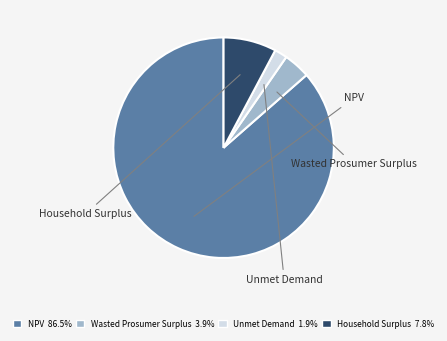

Is the sum of Wasted Prosumer Surplus and NPV greater than half?

Yes